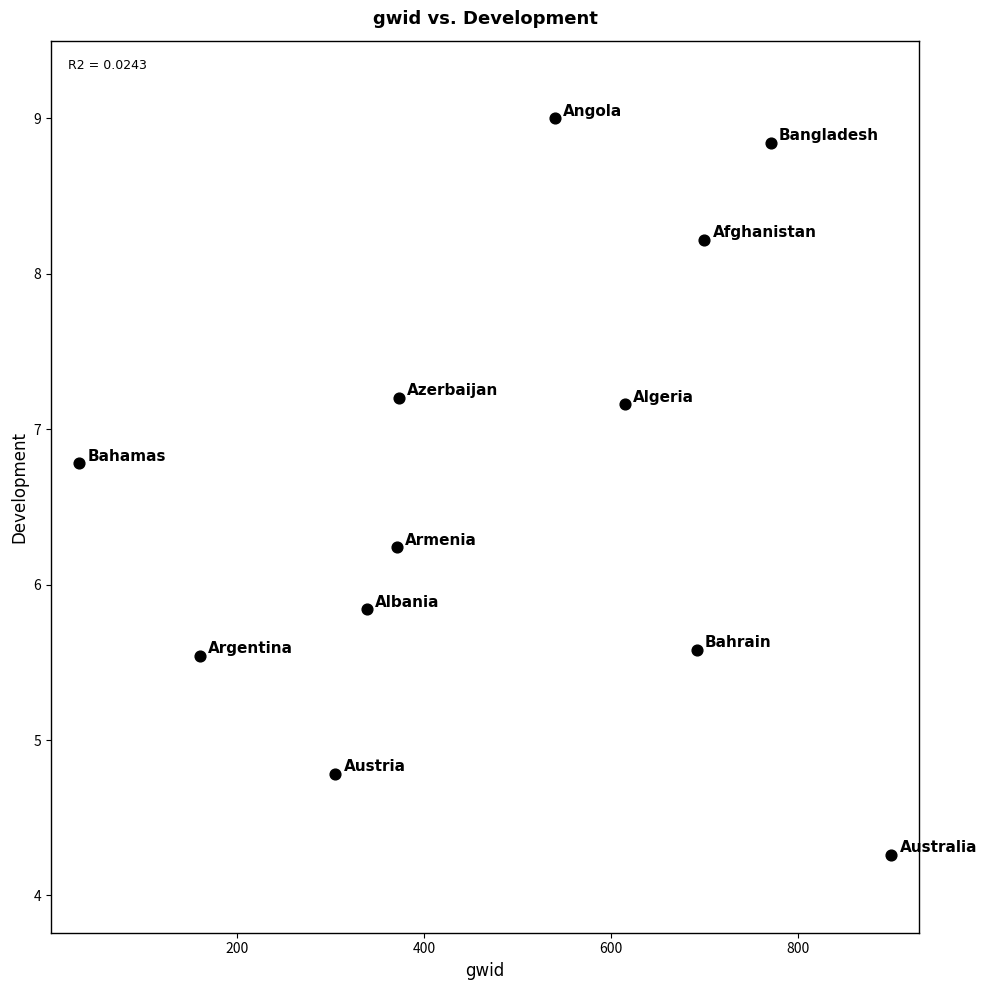

What Y value in the scatter plot is closest to 6?

5.8